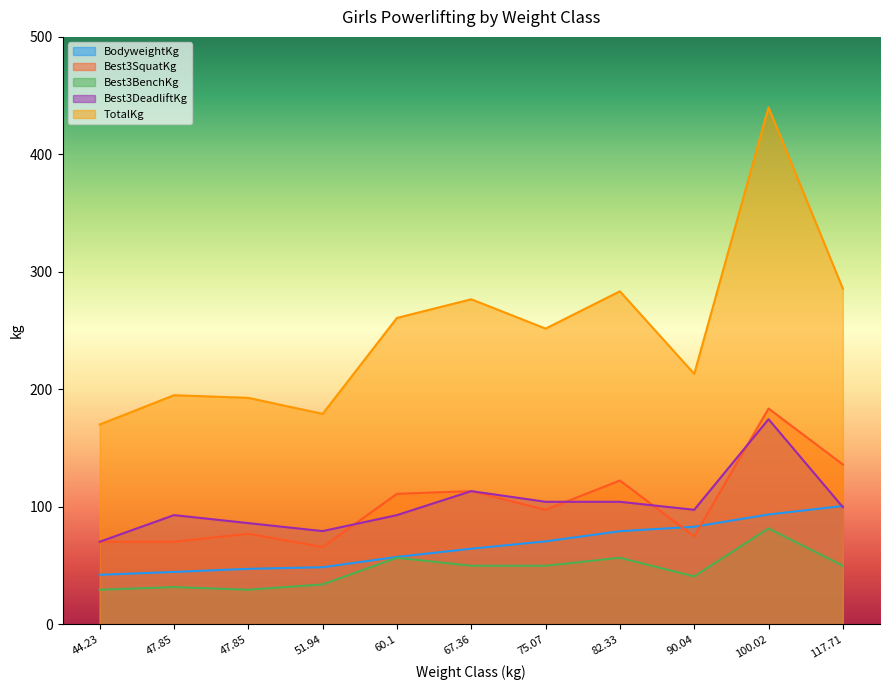

What is the value of the Best3SquatKg point at the 10th from the left?

183.7